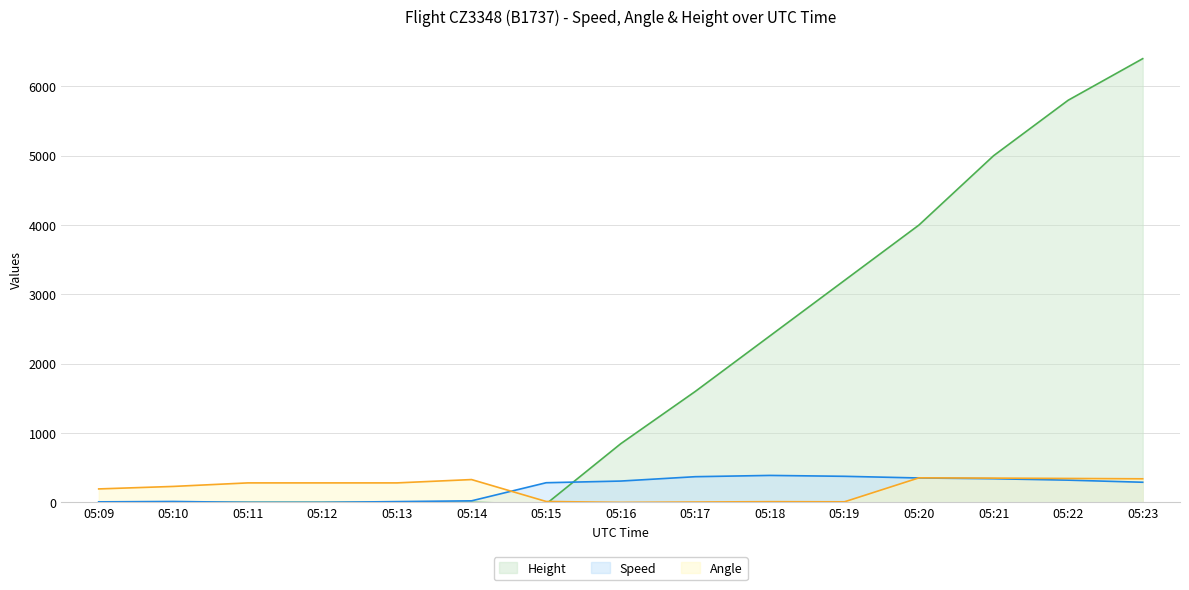

What is the value of the Speed point at the 8th from the left?

307.4